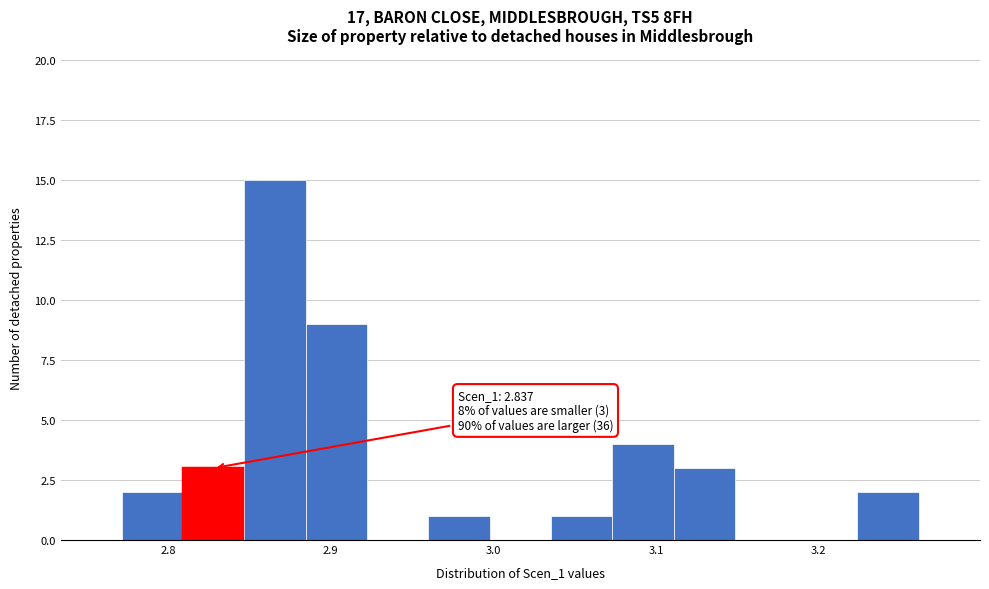

Read against the x-axis, roughly where is the centre of the tallest bar?

2.87